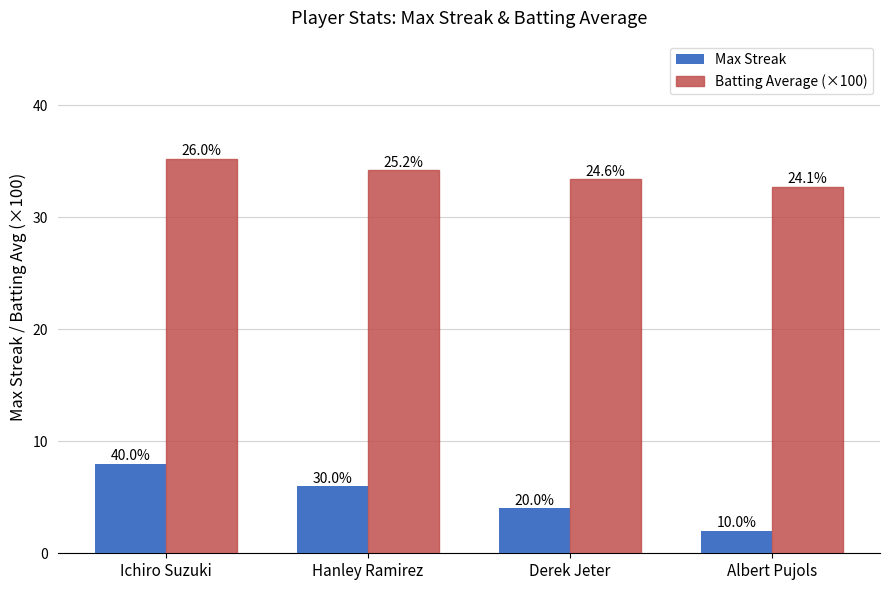

True or false: Batting Average (×100) has a value of 8.2 at Hanley Ramirez.

False